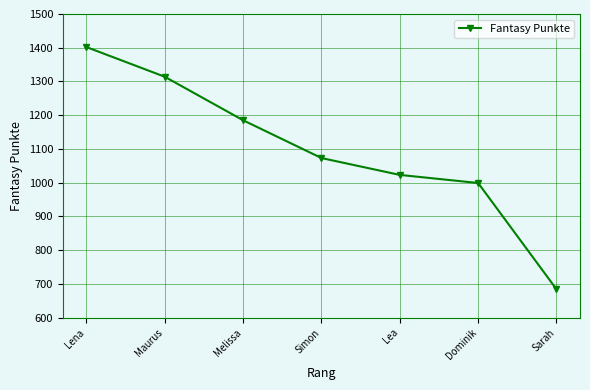

What position from the right is Lena?

7